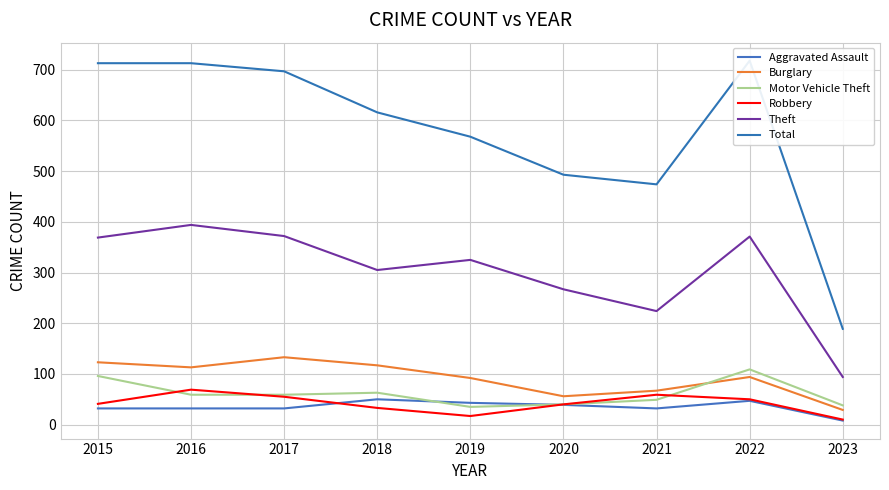

What value does the Total series have at 2023, to the nearest 10?

190